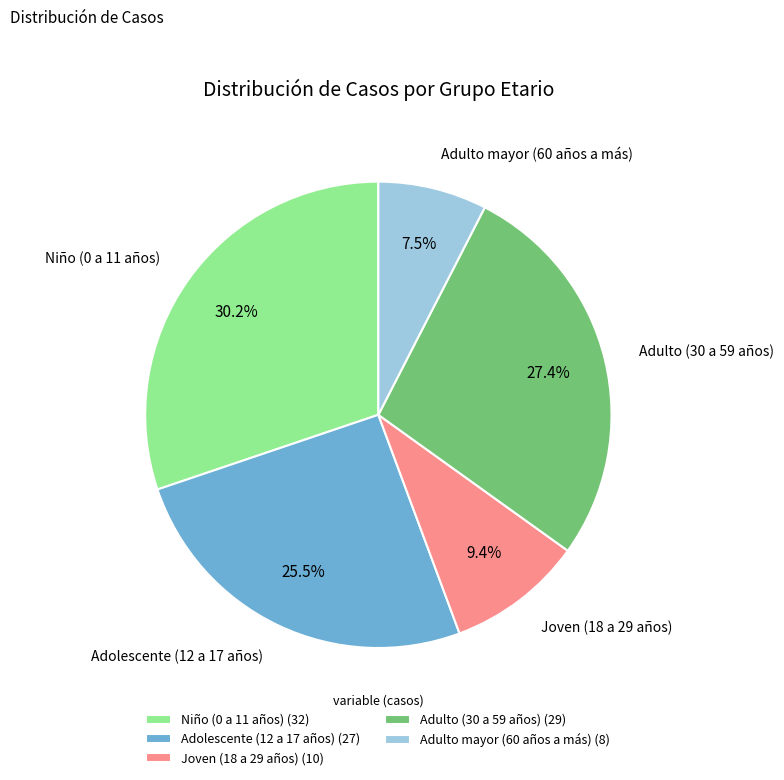

Is there a majority slice in this chart?

No